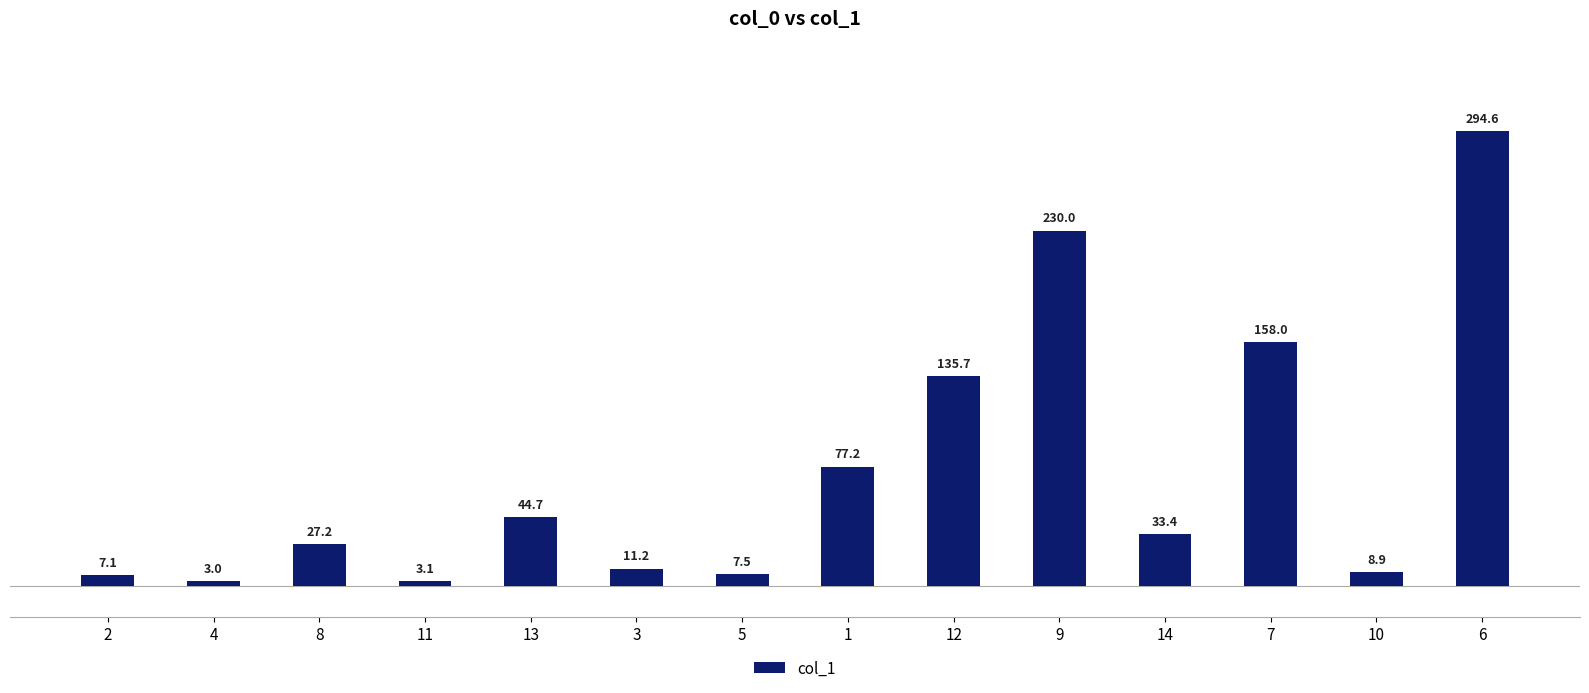

What is the change in value from 2 to 3?

+4.1